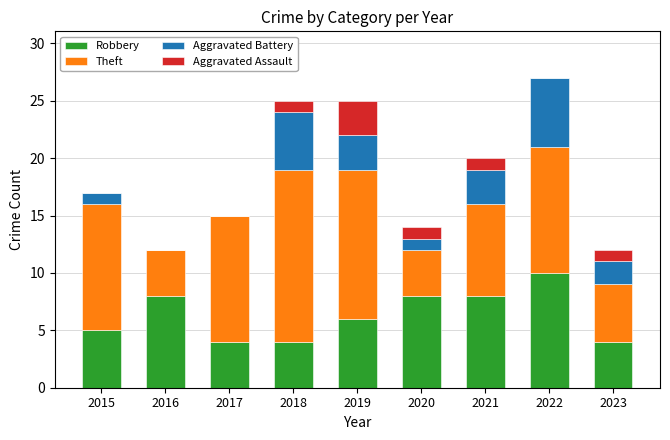

What is the total value across all series at 2023?

12